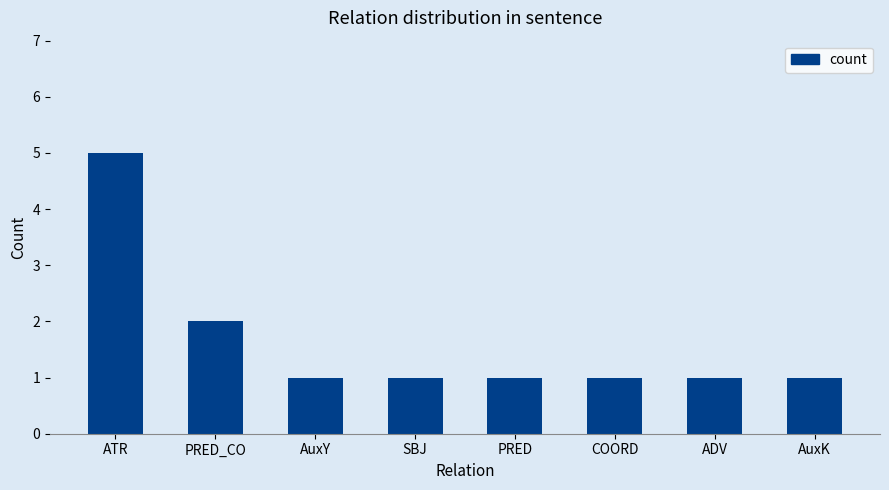

What is the sum of all values?

13